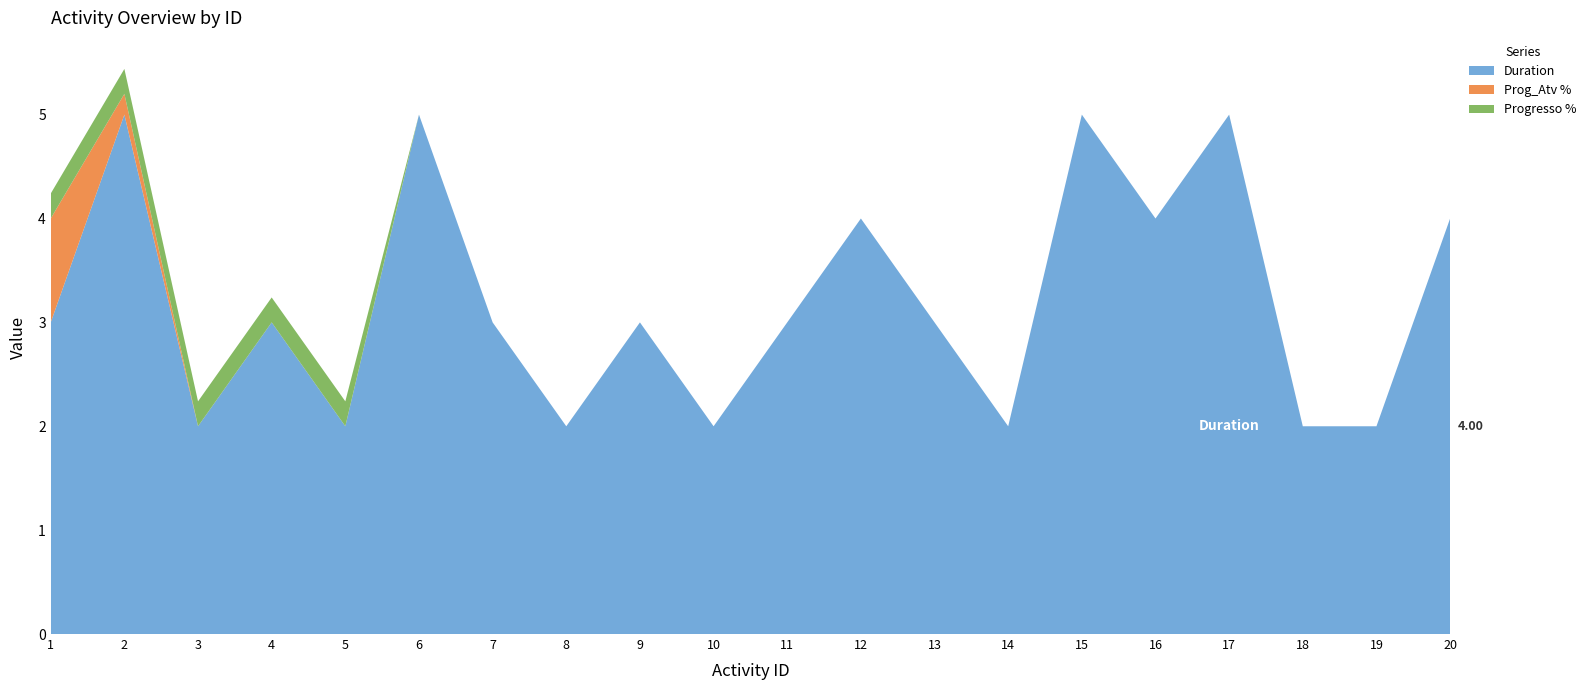

Reading left to right, list all the values displayed in this chart.

Duration: 1=3.0	2=5.0	3=2.0	4=3.0	5=2.0	6=5.0	7=3.0	8=2.0	9=3.0	10=2.0	11=3.0	12=4.0	13=3.0	14=2.0	15=5.0	16=4.0	17=5.0	18=2.0	19=2.0	20=4.0
Prog_Atv %: 1=1.0	2=0.2	3=0.0	4=0.0	5=0.0	6=0.0	7=0.0	8=0.0	9=0.0	10=0.0	11=0.0	12=0.0	13=0.0	14=0.0	15=0.0	16=0.0	17=0.0	18=0.0	19=0.0	20=0.0
Progresso %: 1=0.2	2=0.2	3=0.2	4=0.2	5=0.2	6=0.0	7=0.0	8=0.0	9=0.0	10=0.0	11=0.0	12=0.0	13=0.0	14=0.0	15=0.0	16=0.0	17=0.0	18=0.0	19=0.0	20=0.0